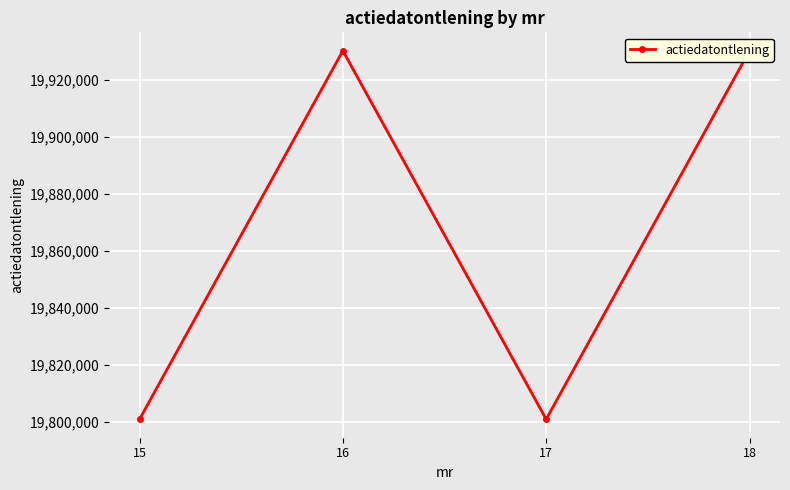

The value at 17 is 33495304. True or false?

False